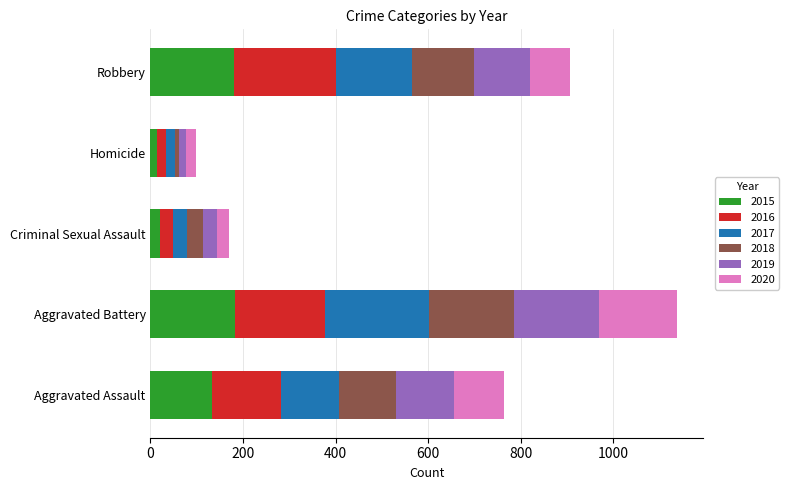

At which category is the sum across all series the highest?

Aggravated Battery